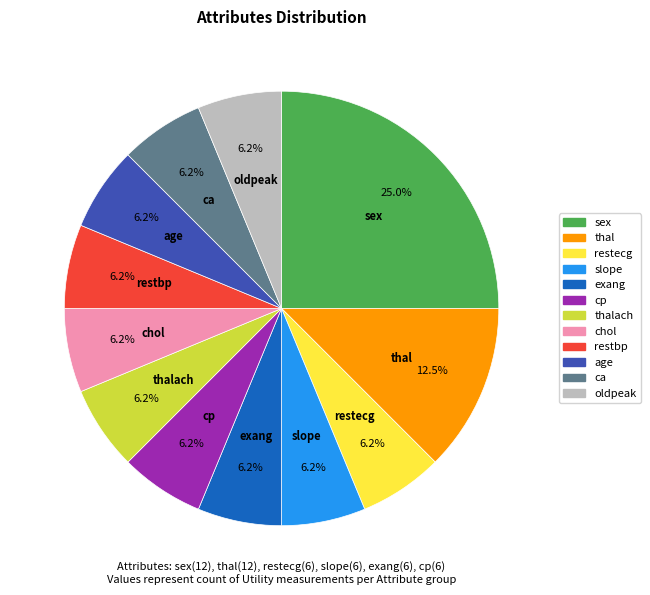

Combined, what portion of the pie is ca and exang?

12.5%